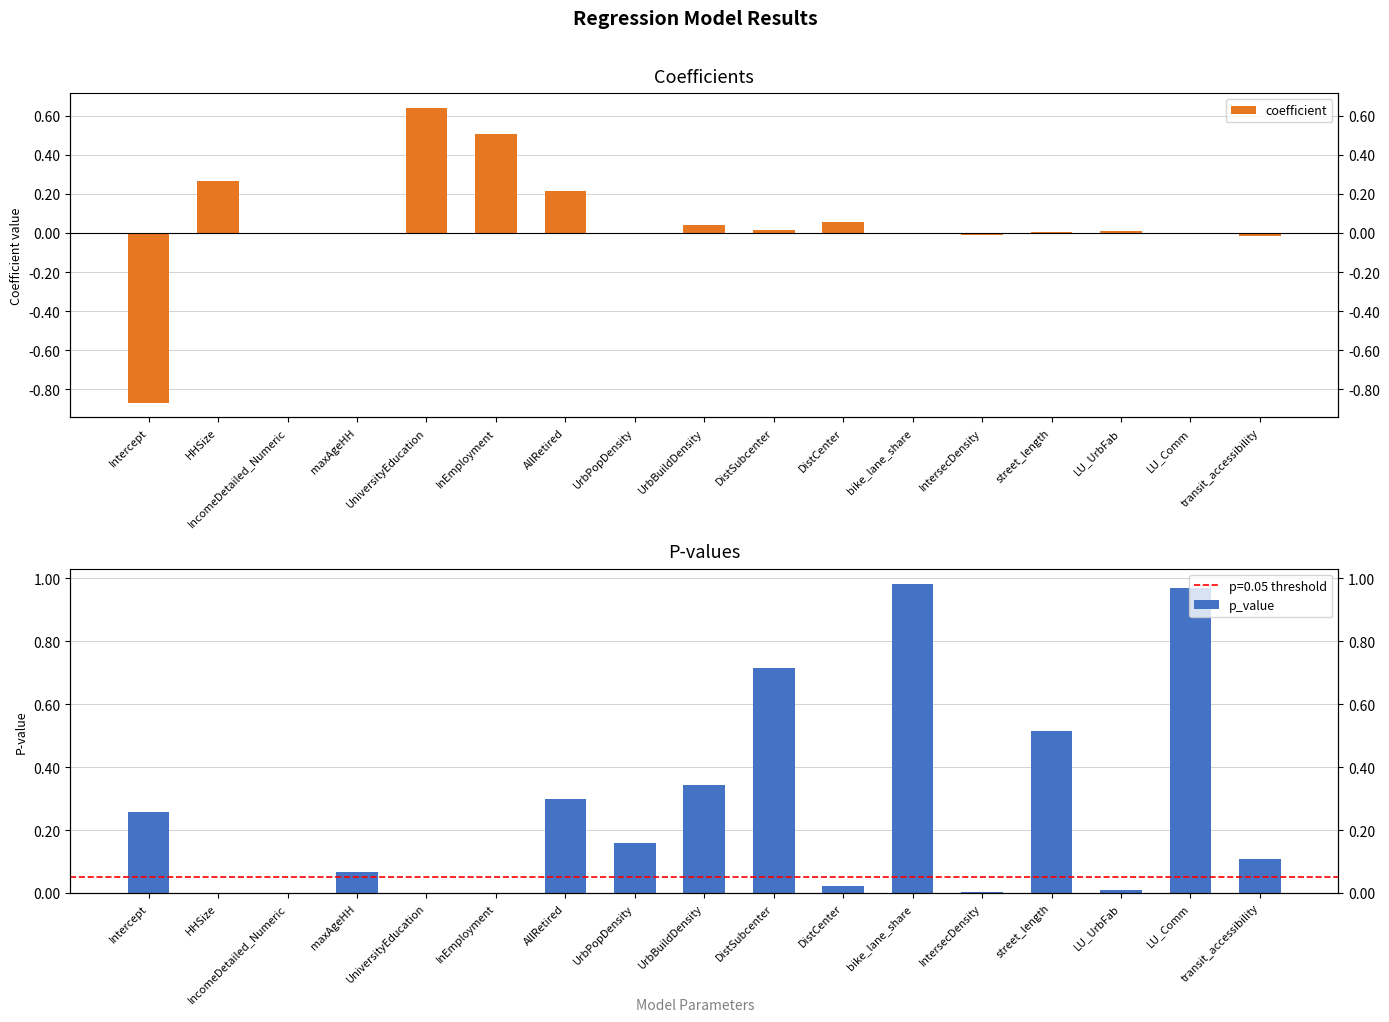

How many bars are there in total?

34